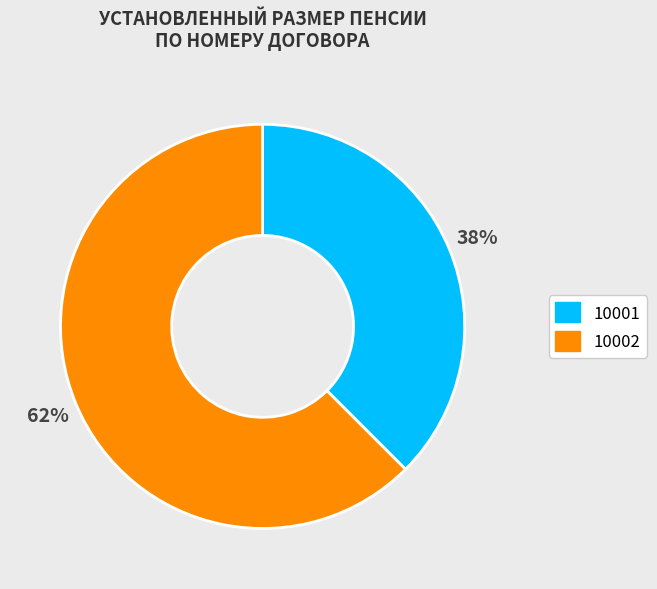

Does any single category account for the majority?

Yes